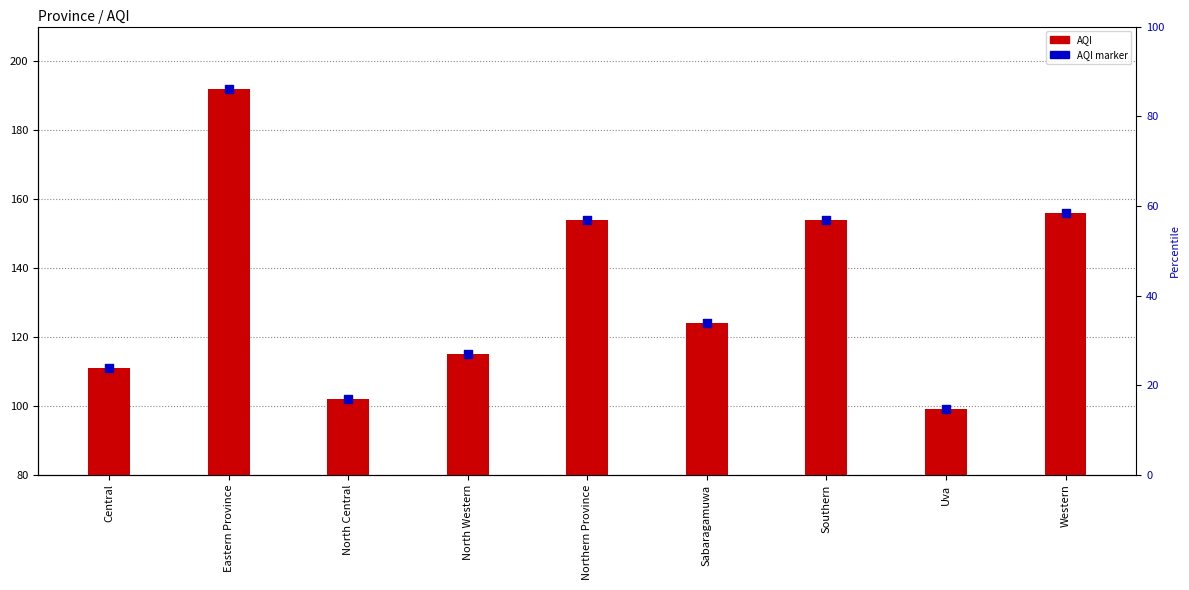

Which series contains the lowest Y value?

AQI